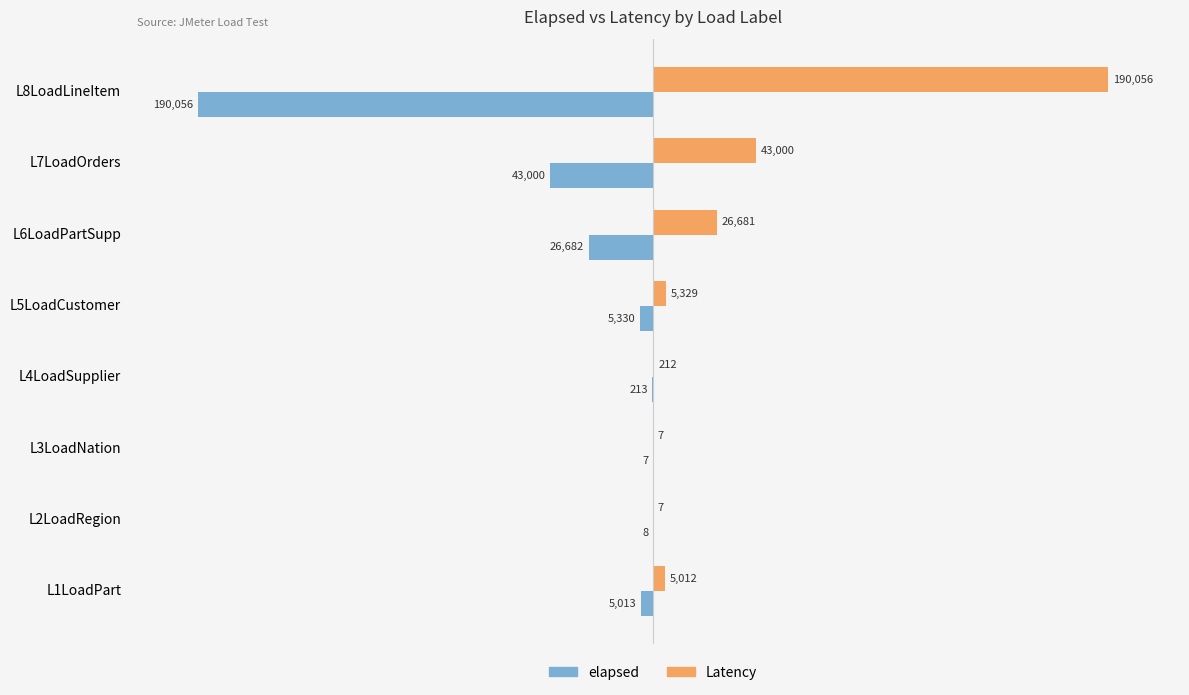

What is the maximum value shown in the chart?

190056